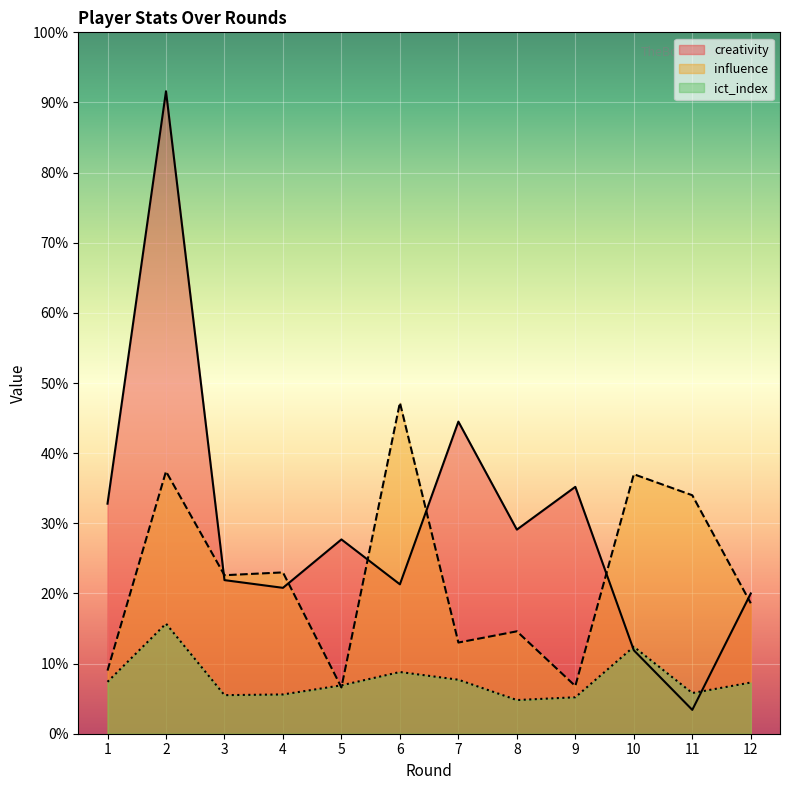

The ict_index series shows 15.7 at 2. True or false?

True